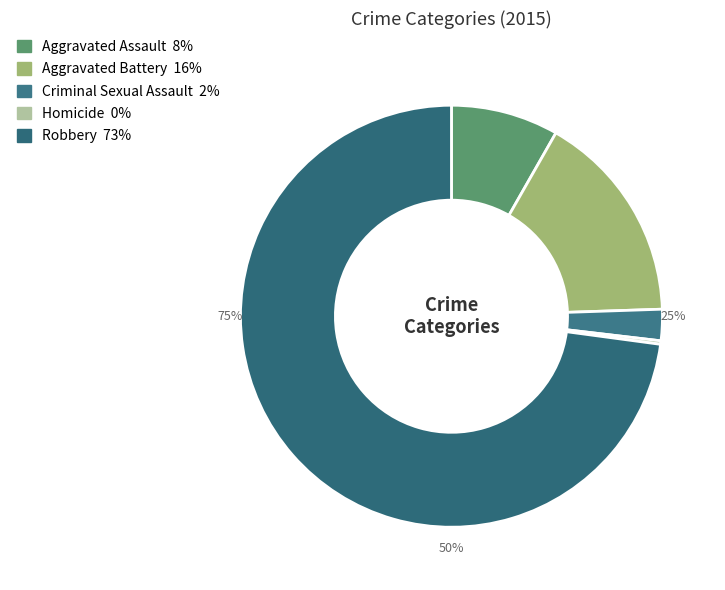

Which slice is the smallest?

Homicide